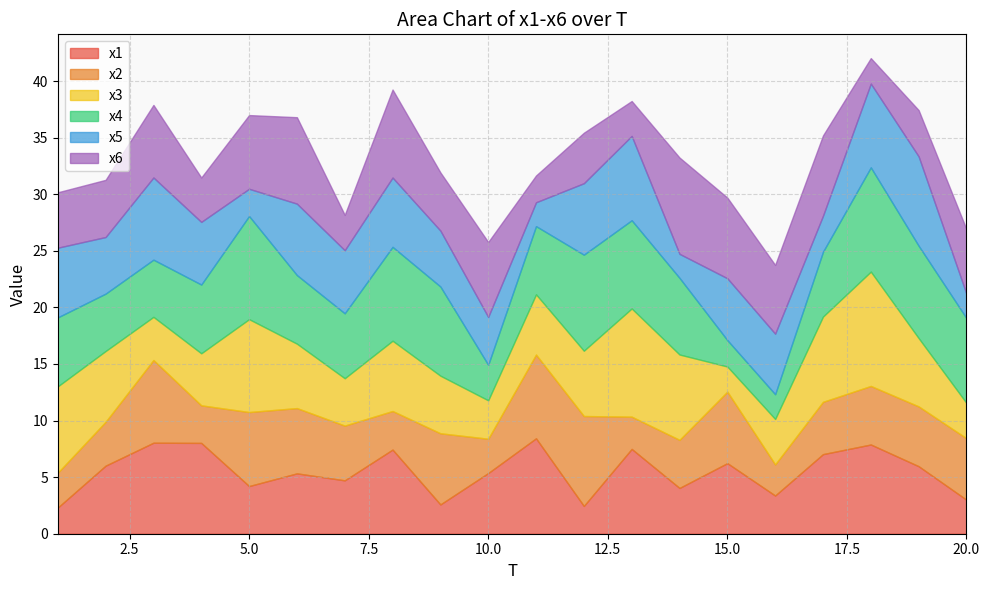

Which series ends up on top after the final intersection of x2 and x3?

x2